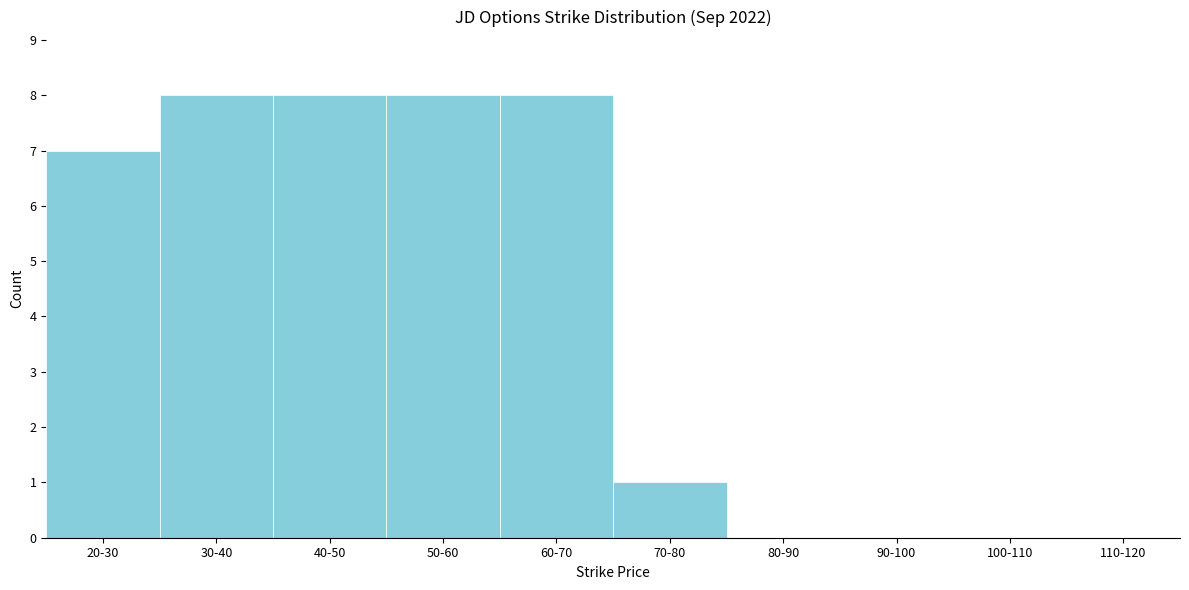

Reading right to left, list all the values displayed in this chart.

110-120=0	100-110=0	90-100=0	80-90=0	70-80=1	60-70=8	50-60=8	40-50=8	30-40=8	20-30=7